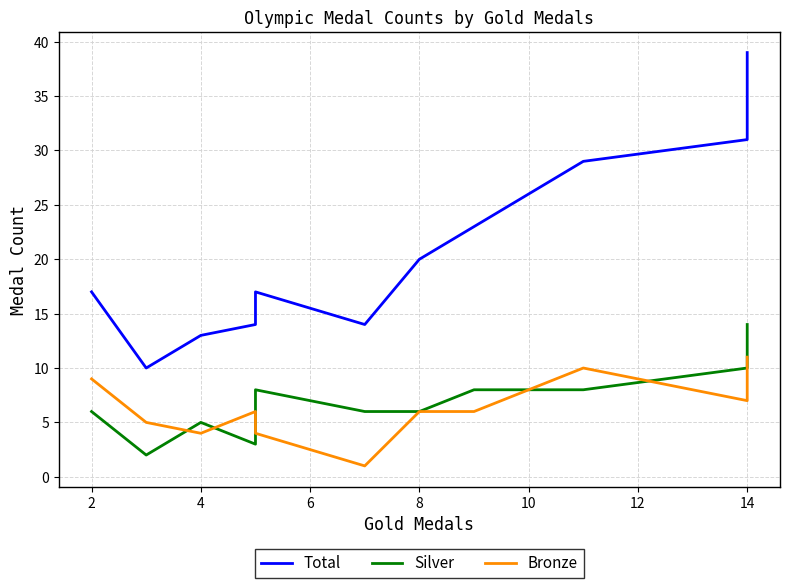

Which has a higher value, 9 or 8?

8